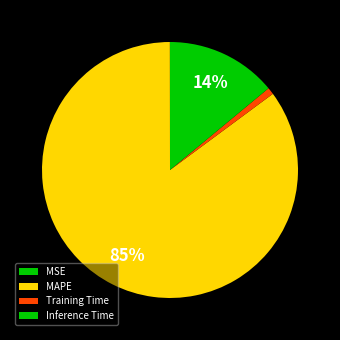

To the nearest percent, what portion does Inference Time represent?

14%